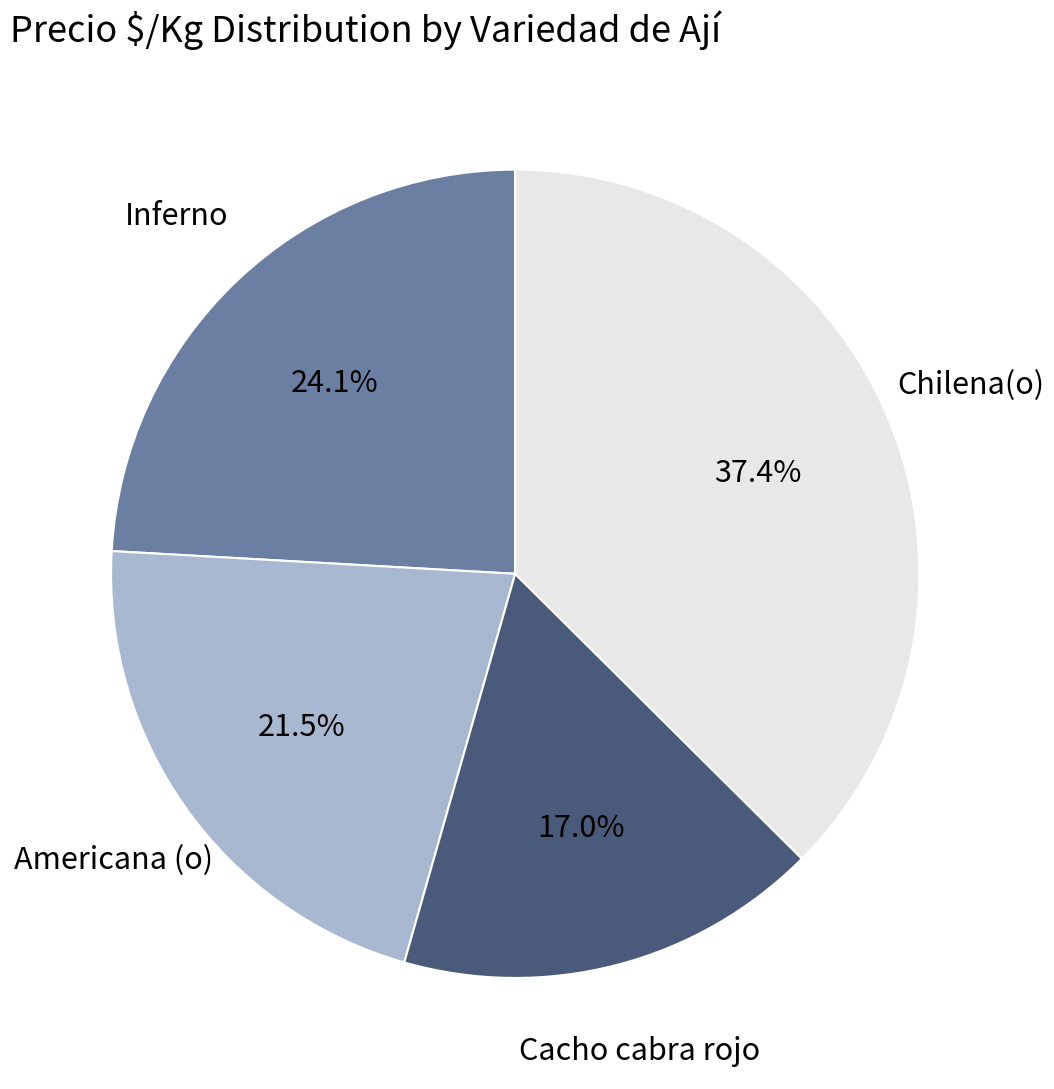

Is there a majority slice in this chart?

No